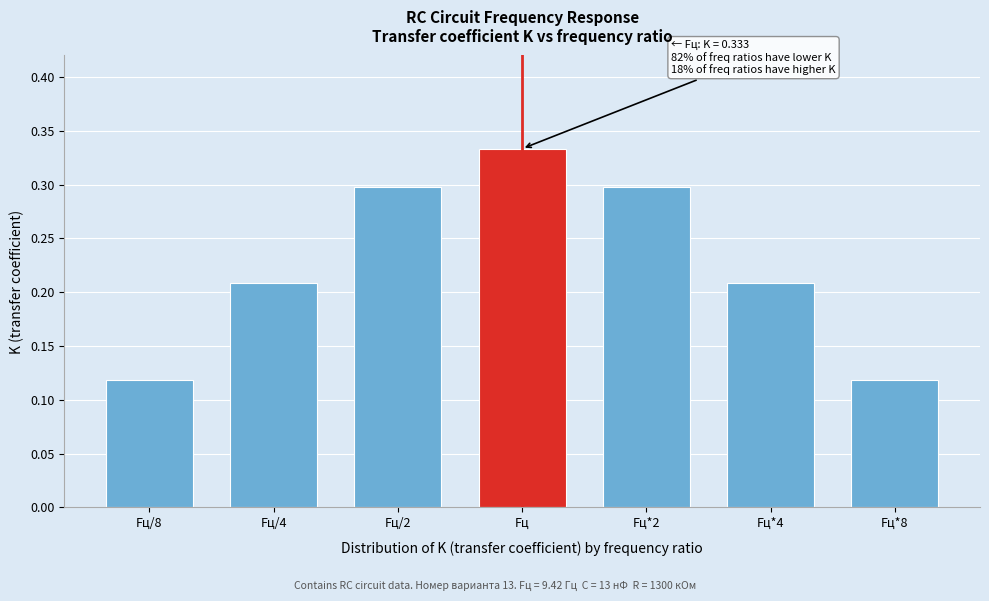

Which has a higher value, Fц or Fц/2?

Fц